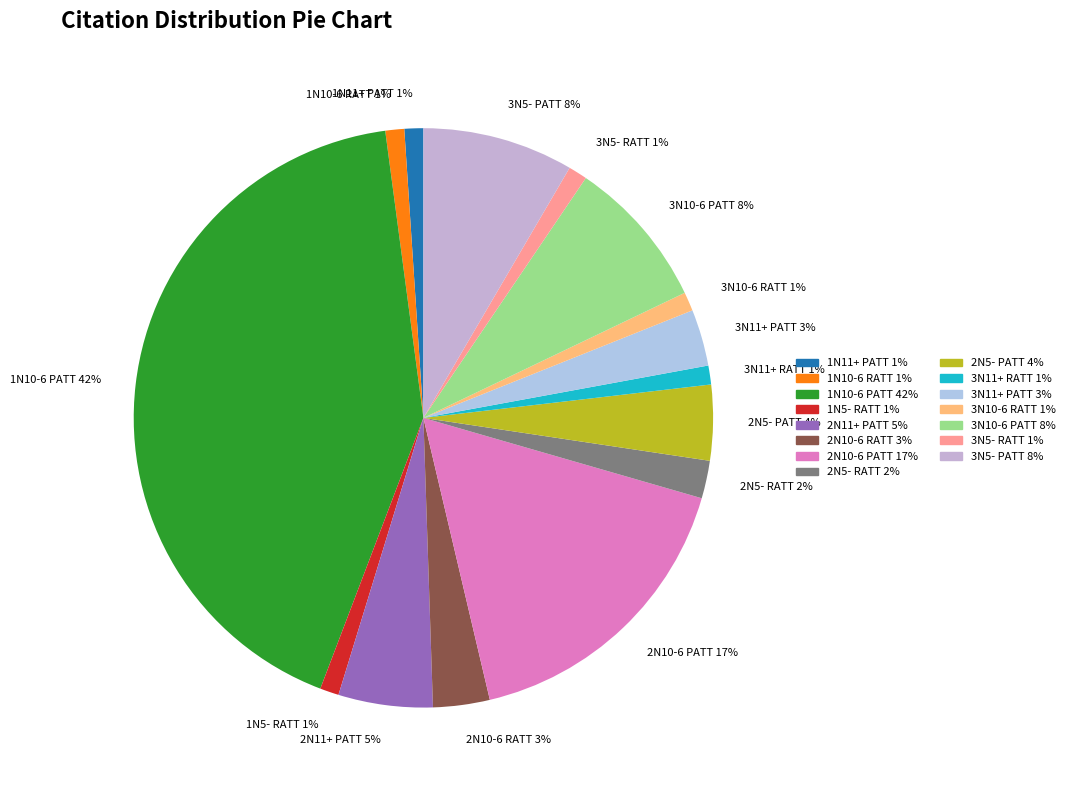

Is there a majority slice in this chart?

No